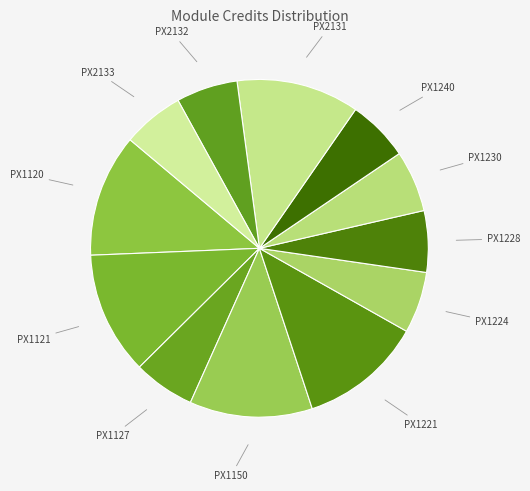

Is there a majority slice in this chart?

No